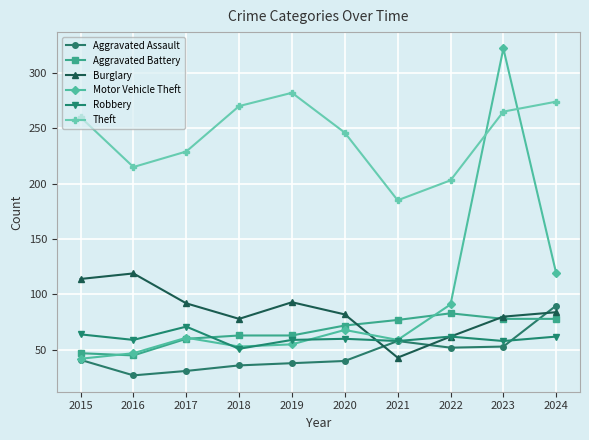

Where is the first local minimum for Theft?

2016